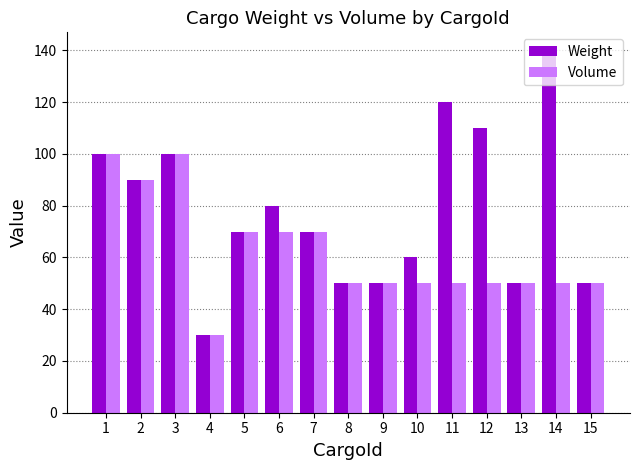

How many Volume values are between 50 and 70?

11